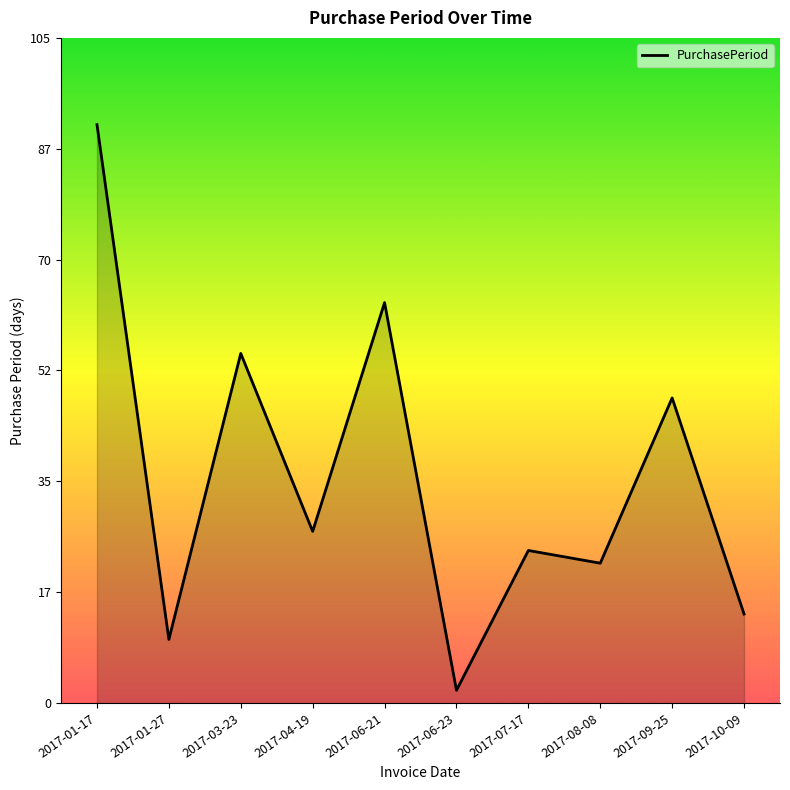

The value at 2017-01-17 is 163. True or false?

False